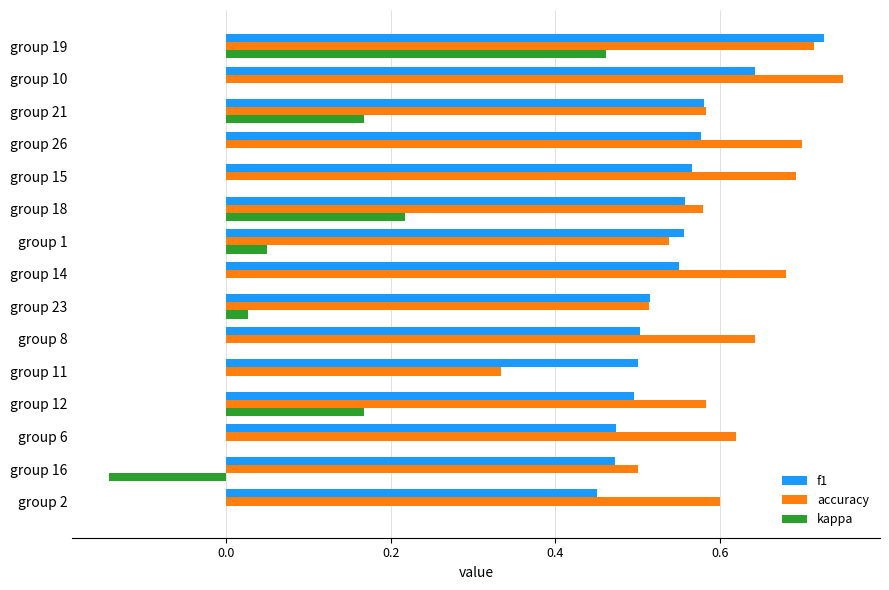

Is the value of accuracy at group 15 greater than the value of kappa at group 1?

Yes